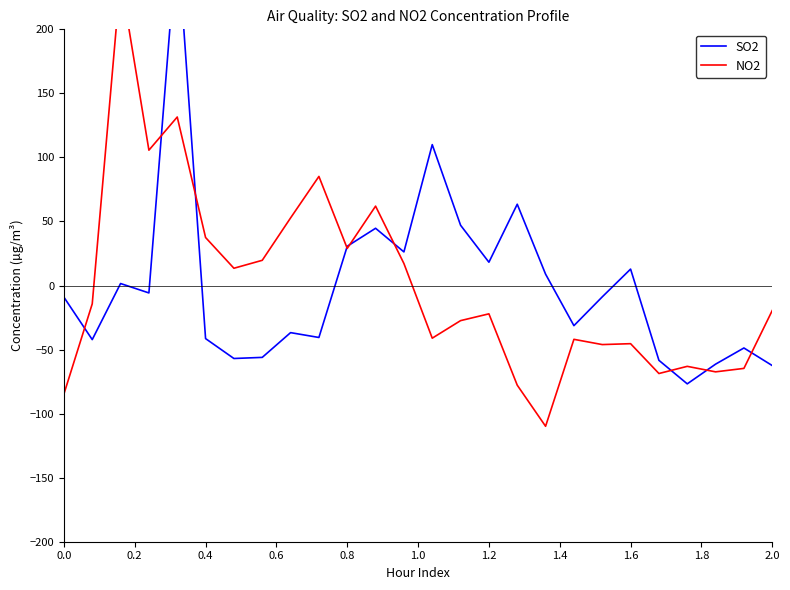

What is the value of the NO2 point at the 2nd from the left?

-14.3